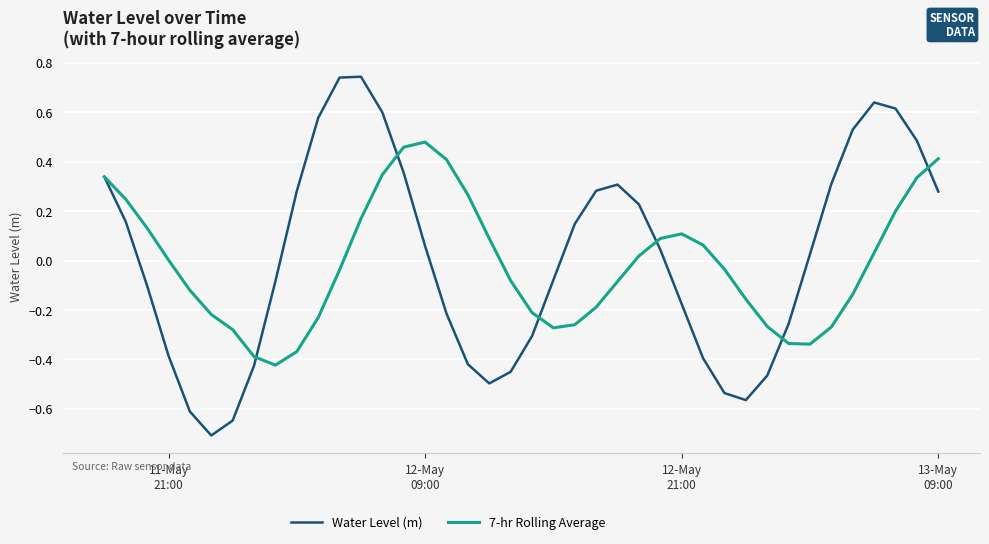

What is the minimum value shown in the chart?

-0.7